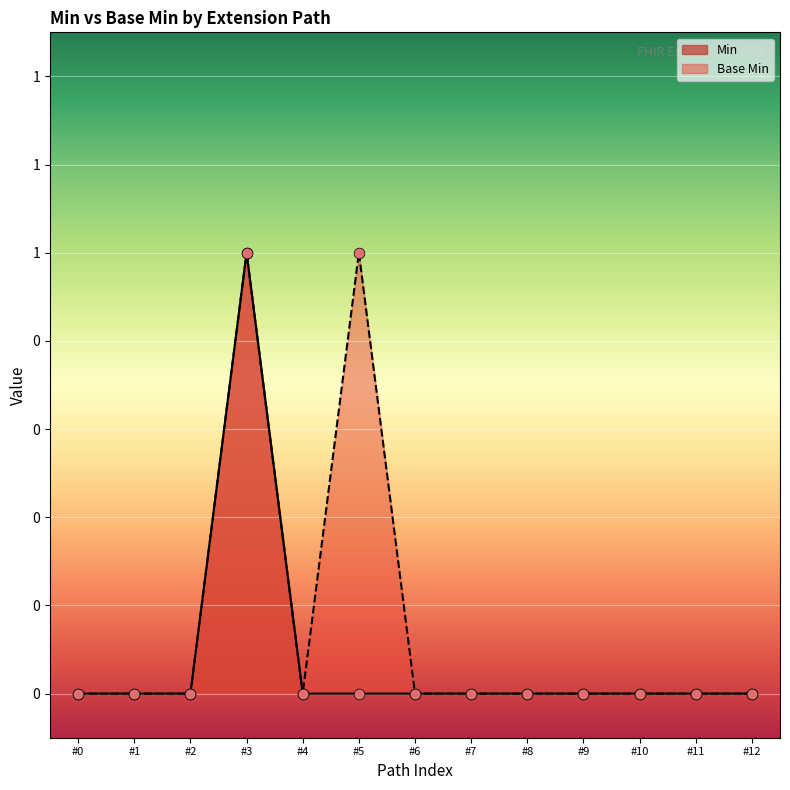

Which series has the largest total across all categories?

Base Min